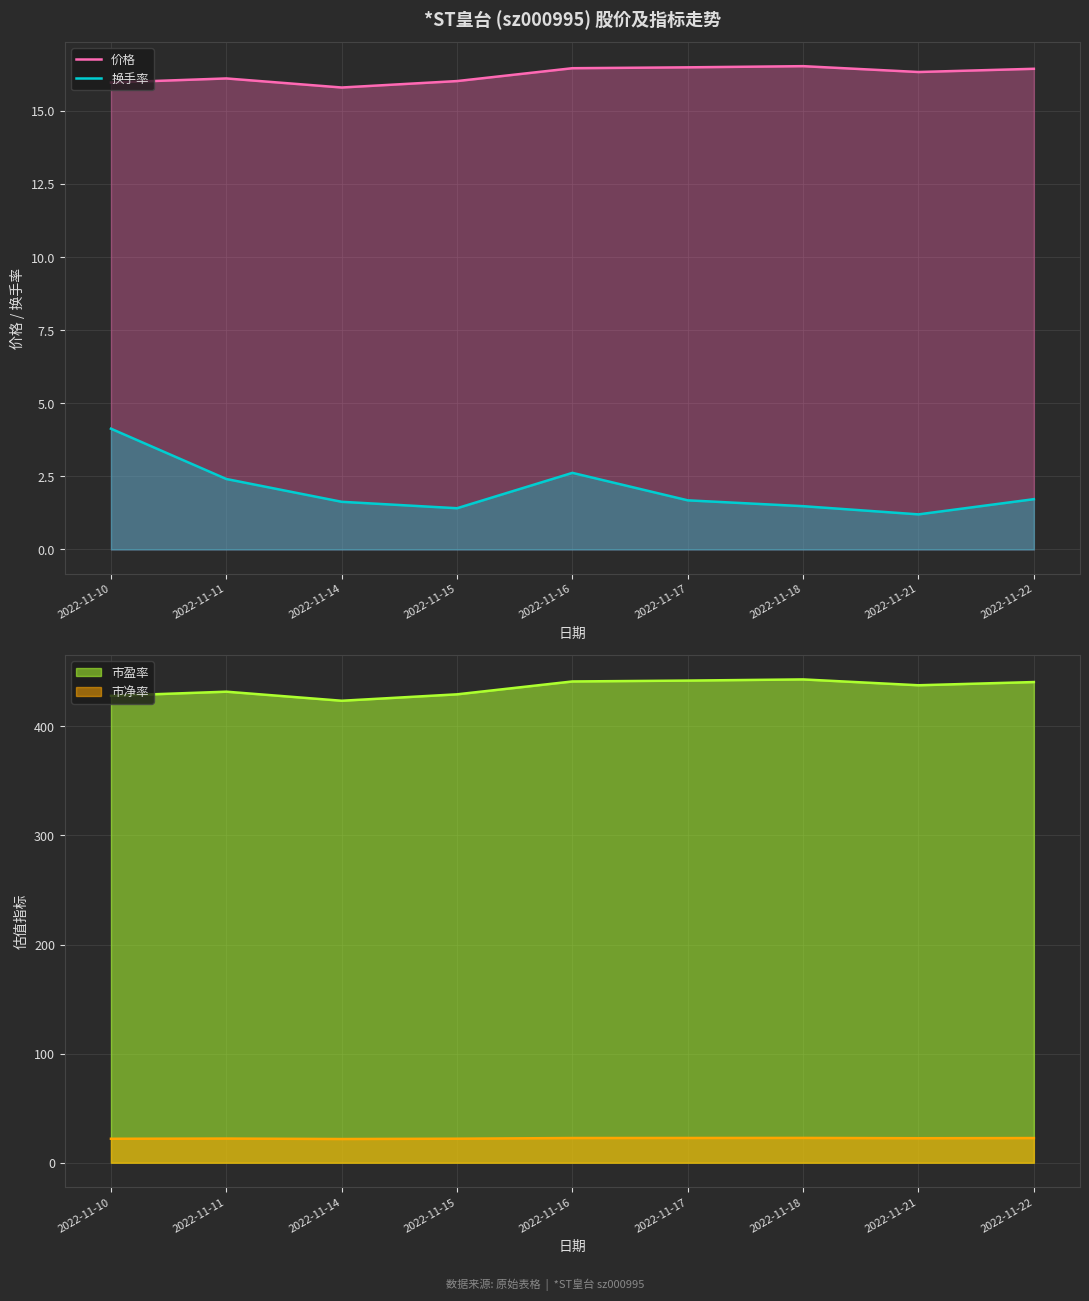

True or false: 换手率 has a value of 1.7 at 2022-11-17.

True